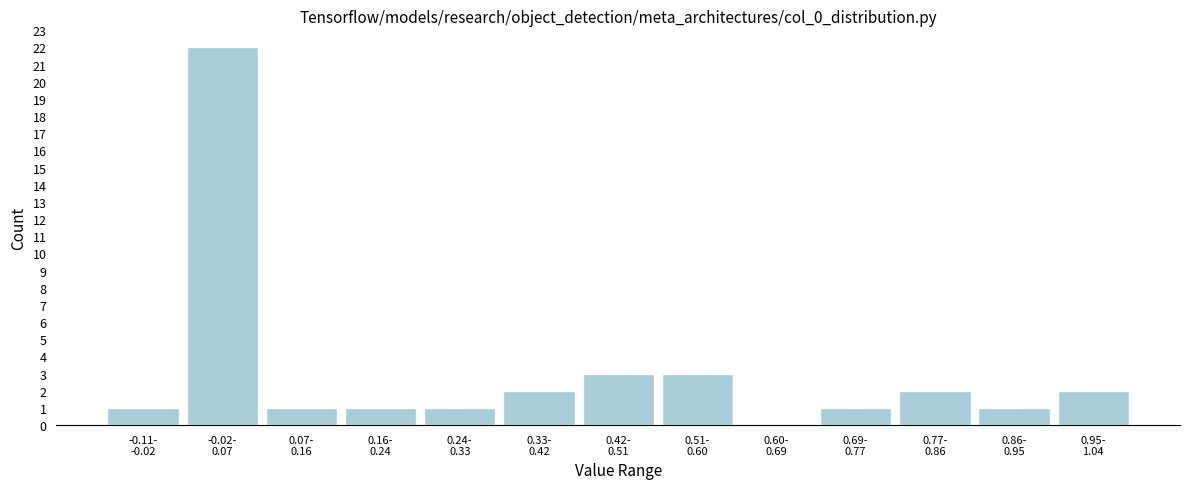

What is the greatest value displayed?

22